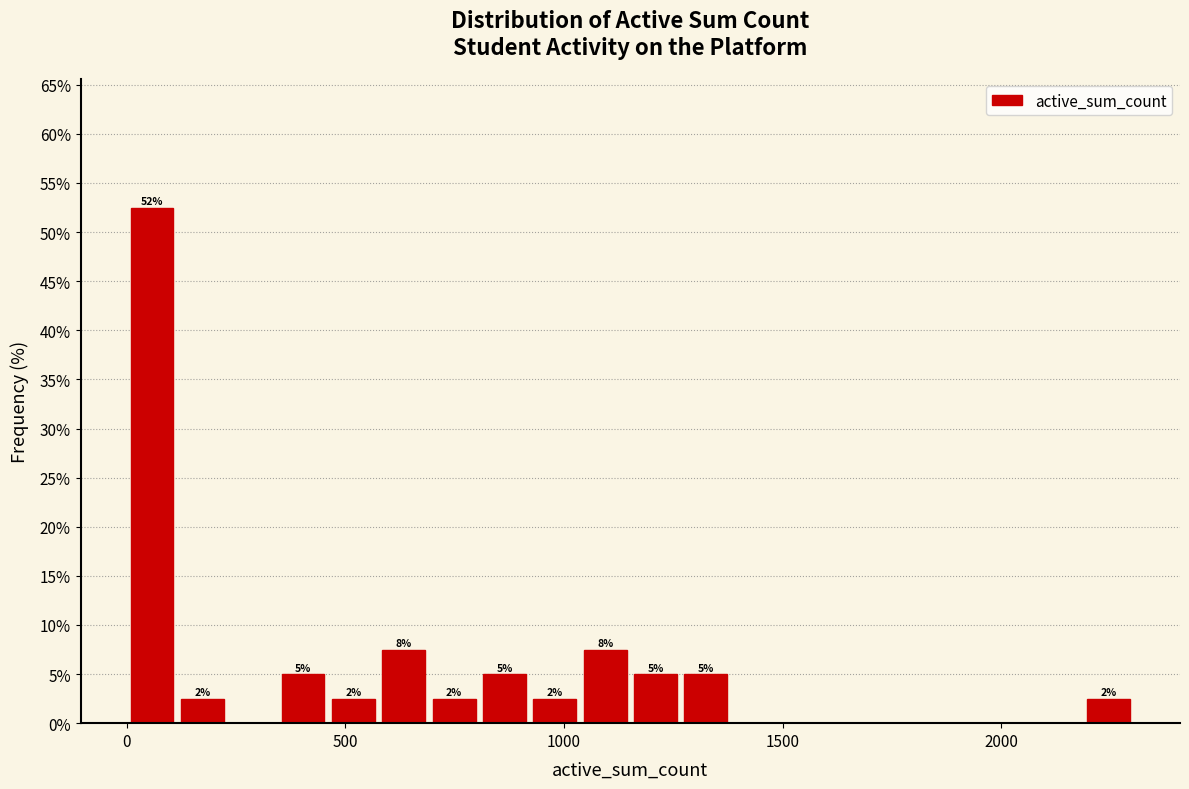

Around what value on the x-axis is the tallest bar? Give the approximate position of its centre, as read against the axis.

50